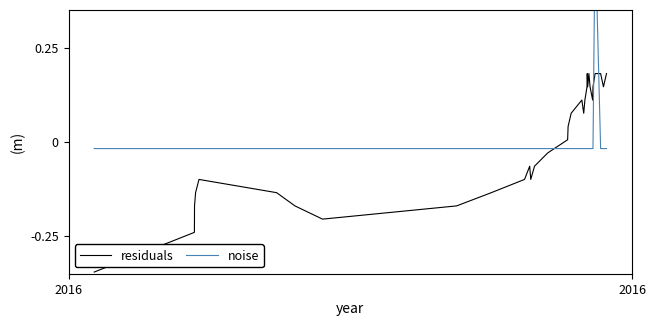

Does the chart have visible grid lines?

No